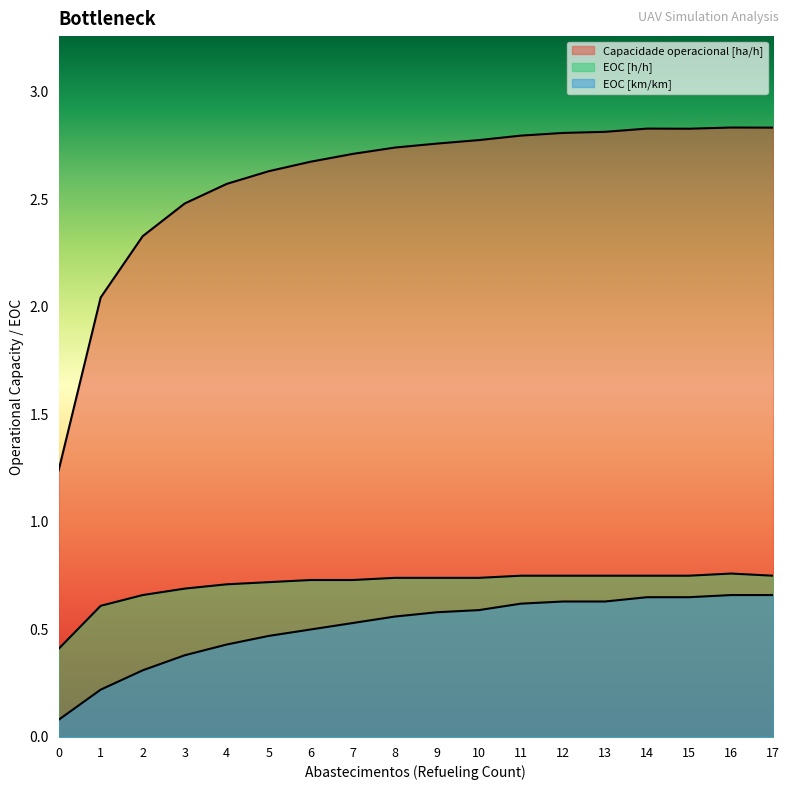

What is the sum of all EOC [h/h] values?

12.7